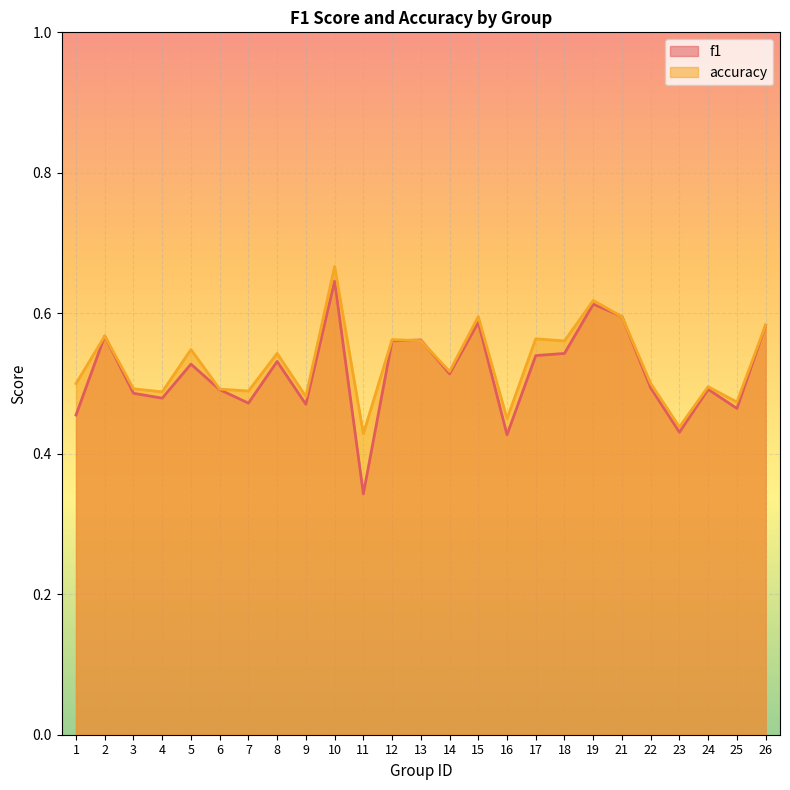

Reading left to right, transcribe all the data shown in this chart.

f1: 0.5	0.6	0.5	0.5	0.5	0.5	0.5	0.5	0.5	0.6	0.3	0.6	0.6	0.5	0.6	0.4	0.5	0.5	0.6	0.6	0.5	0.4	0.5	0.5	0.6
accuracy: 0.5	0.6	0.5	0.5	0.5	0.5	0.5	0.5	0.5	0.7	0.4	0.6	0.6	0.5	0.6	0.5	0.6	0.6	0.6	0.6	0.5	0.4	0.5	0.5	0.6